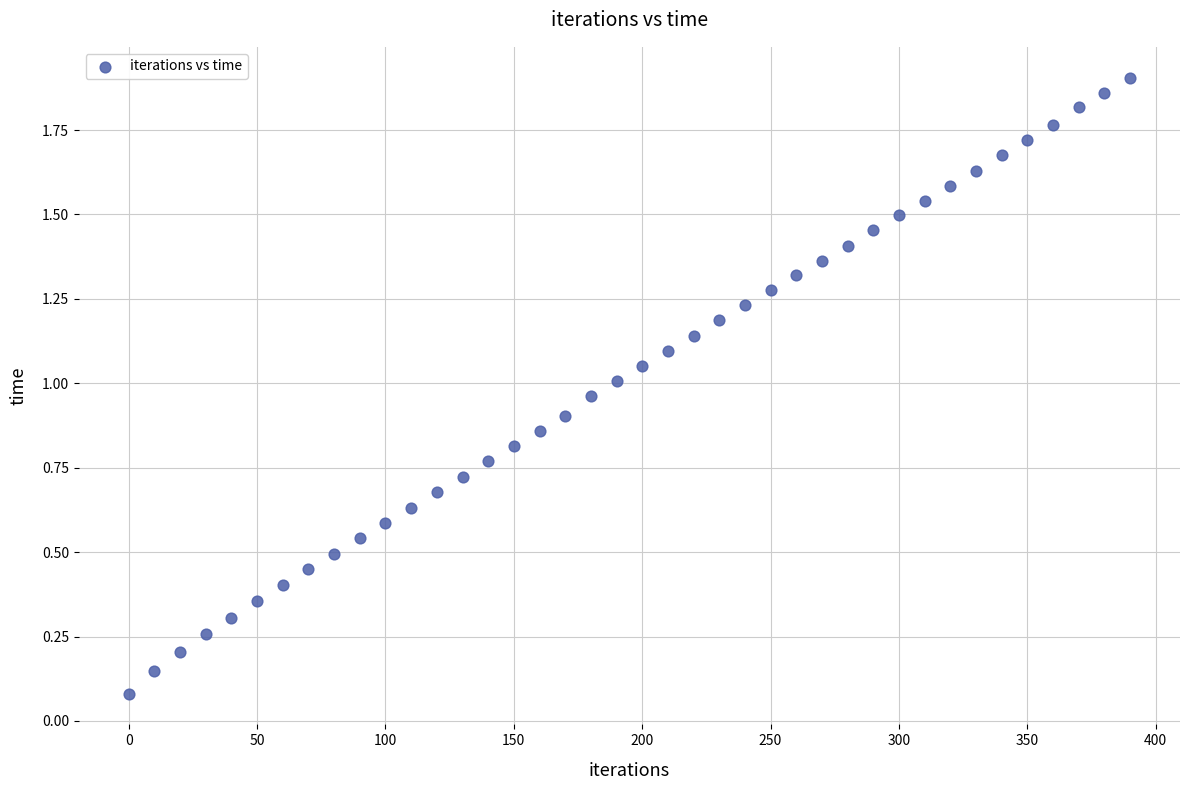

What is the range of X values (max minus min)?

390.0